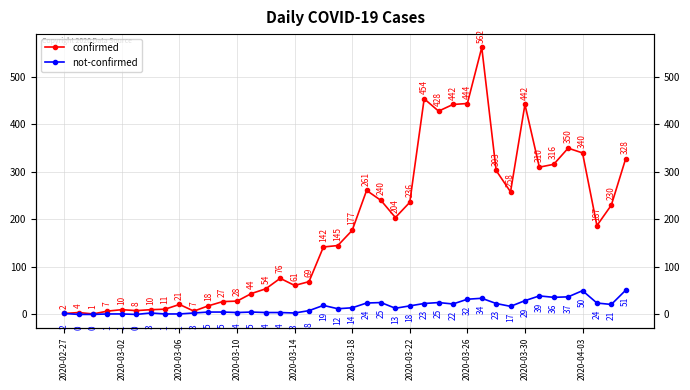

How many lines are shown in the chart?

2